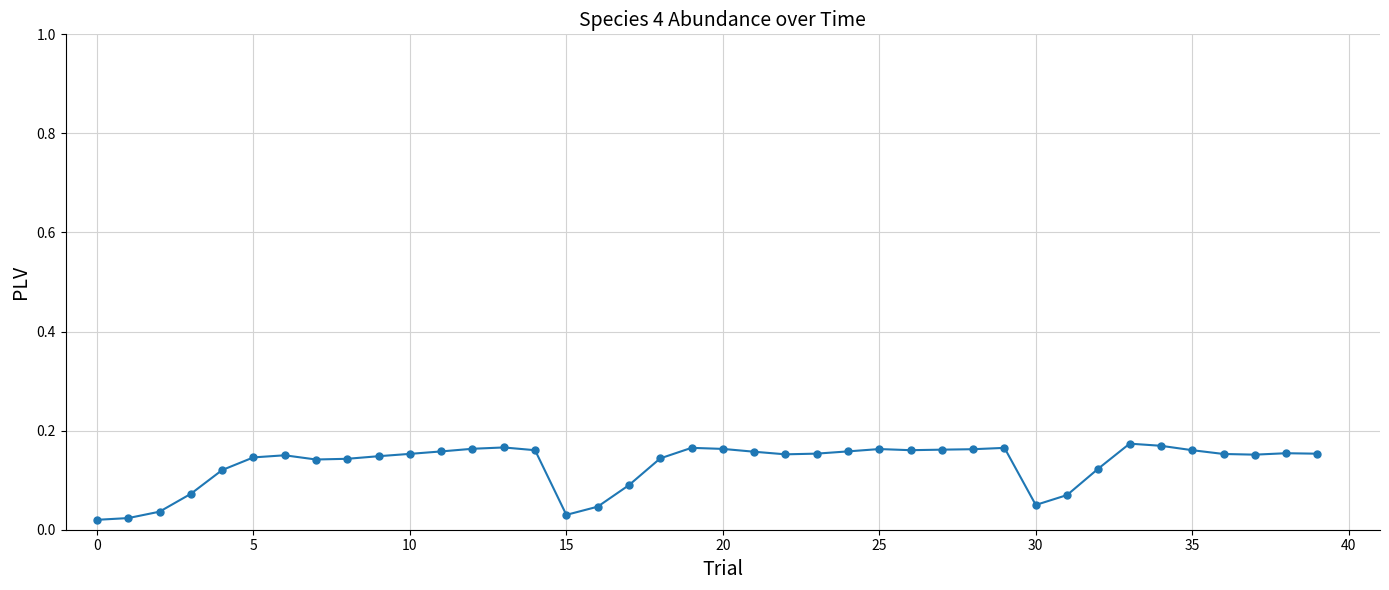

Count the values in the range 0 to 1.

40